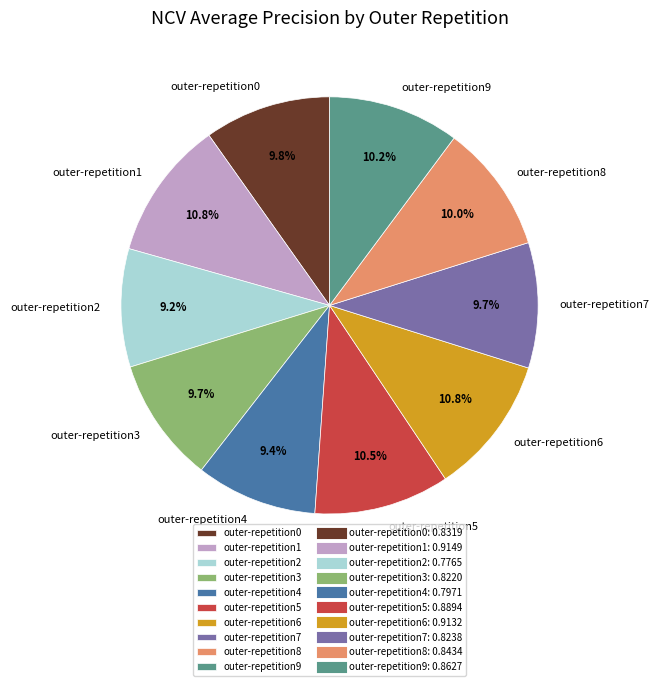

What percentage is the outer-repetition6 slice, to the nearest percent?

11%